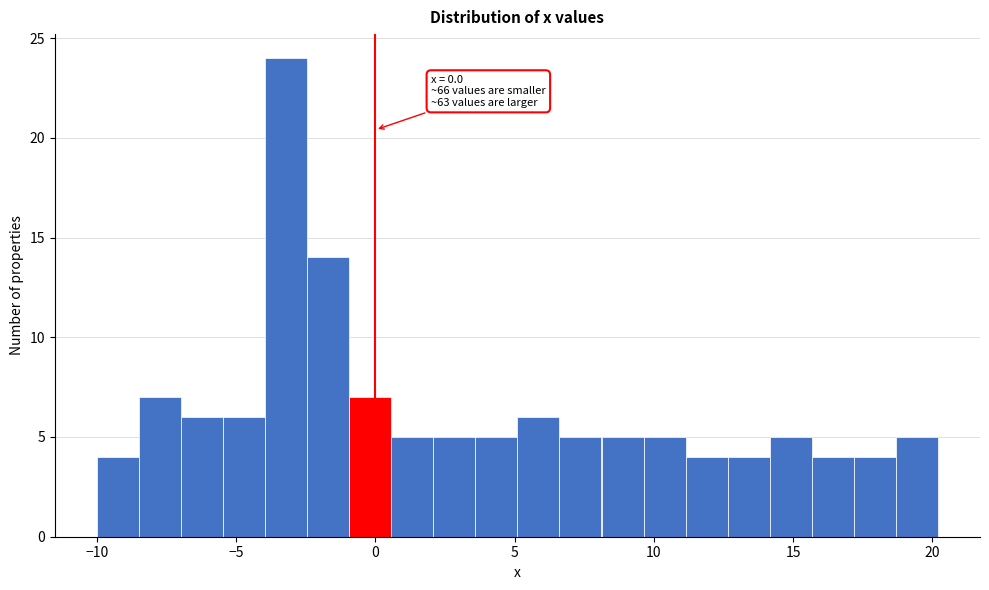

Read against the x-axis, roughly where is the centre of the tallest bar?

-3.0